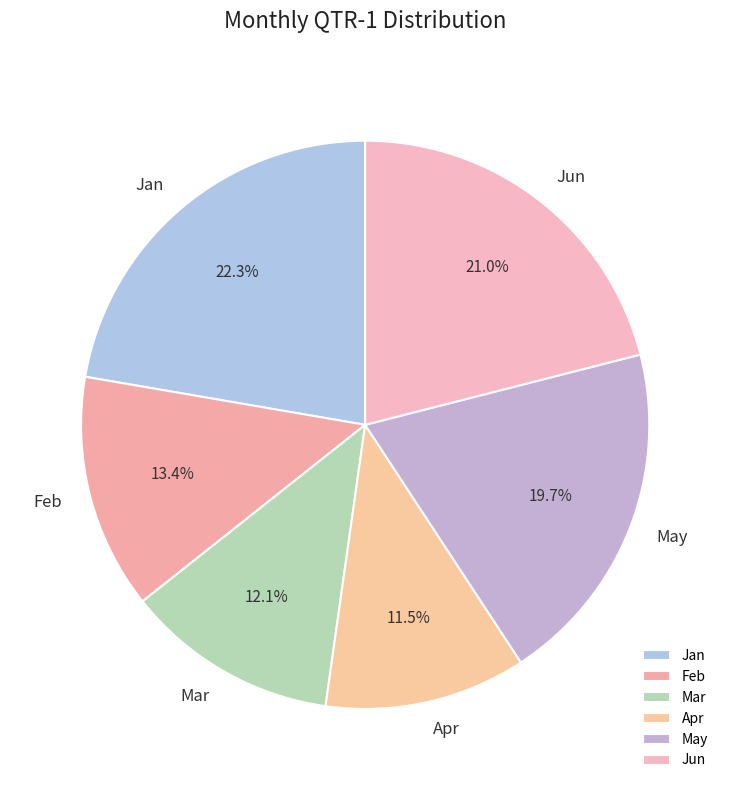

How many segments does this pie chart have?

6